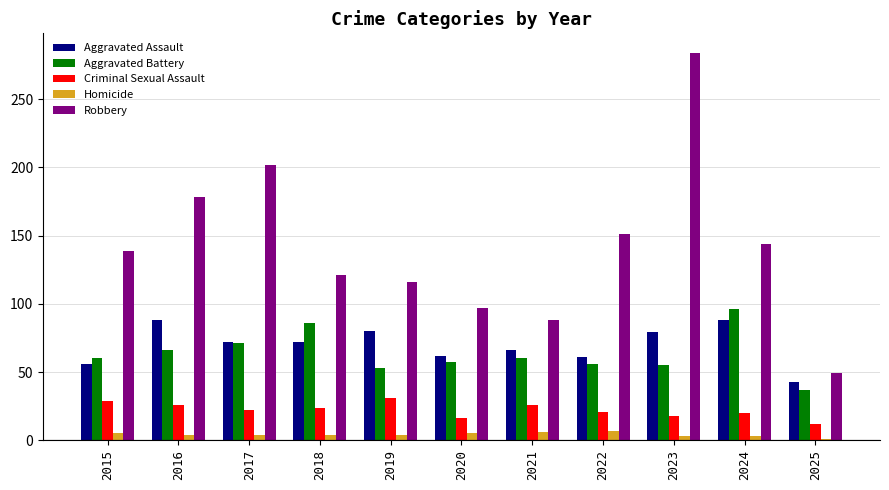

What value does the Robbery series have at 2020?

97